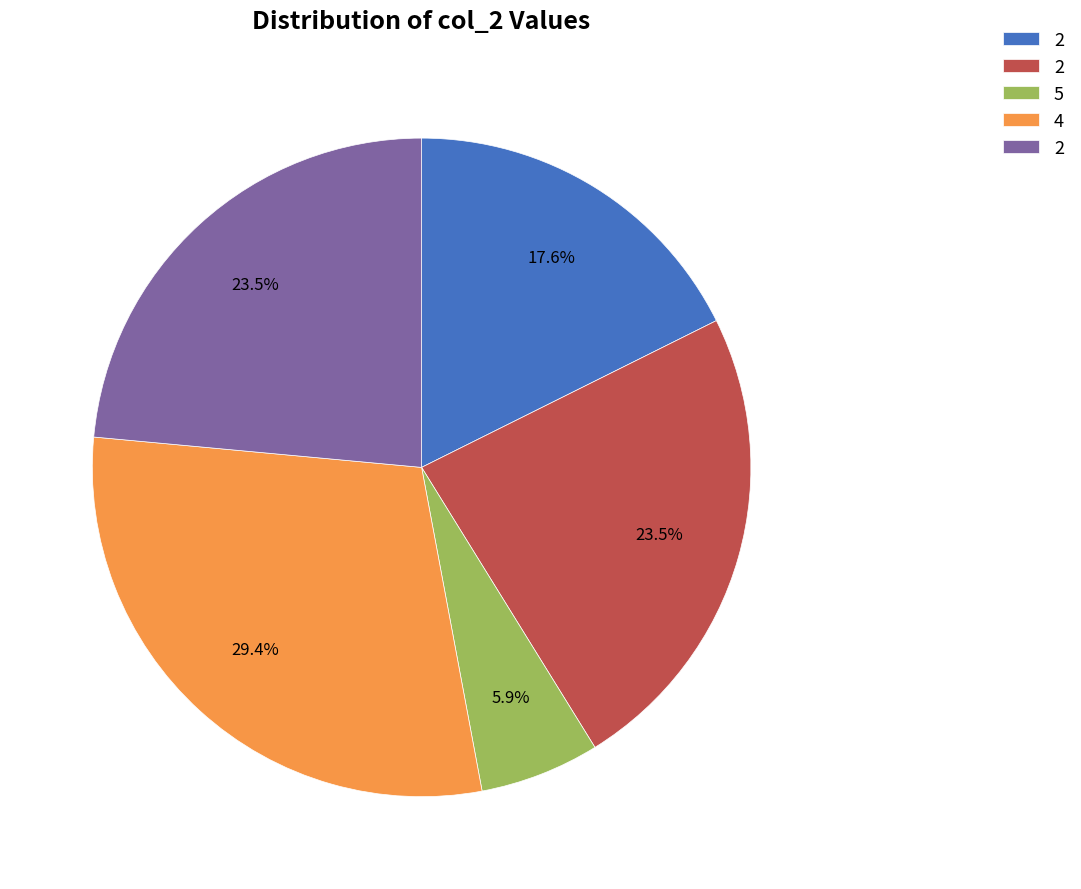

Is there any slice that represents more than half of the pie?

No